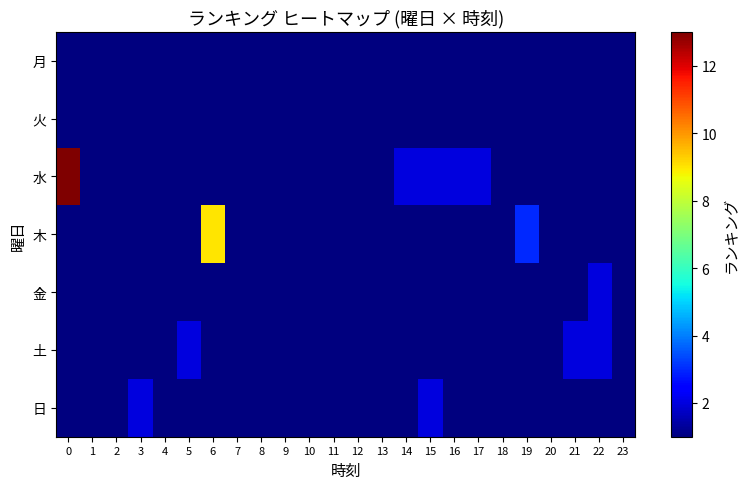

Reading left to right, list all the values displayed in this chart.

月: 0=1	1=1	2=1	3=1	4=1	5=1	6=1	7=1	8=1	9=1	10=1	11=1	12=1	13=1	14=1	15=1	16=1	17=1	18=1	19=1	20=1	21=1	22=1	23=1
火: 0=1	1=1	2=1	3=1	4=1	5=1	6=1	7=1	8=1	9=1	10=1	11=1	12=1	13=1	14=1	15=1	16=1	17=1	18=1	19=1	20=1	21=1	22=1	23=1
水: 0=13	1=1	2=1	3=1	4=1	5=1	6=1	7=1	8=1	9=1	10=1	11=1	12=1	13=1	14=2	15=2	16=2	17=2	18=1	19=1	20=1	21=1	22=1	23=1
木: 0=1	1=1	2=1	3=1	4=1	5=1	6=9	7=1	8=1	9=1	10=1	11=1	12=1	13=1	14=1	15=1	16=1	17=1	18=1	19=3	20=1	21=1	22=1	23=1
金: 0=1	1=1	2=1	3=1	4=1	5=1	6=1	7=1	8=1	9=1	10=1	11=1	12=1	13=1	14=1	15=1	16=1	17=1	18=1	19=1	20=1	21=1	22=2	23=1
土: 0=1	1=1	2=1	3=1	4=1	5=2	6=1	7=1	8=1	9=1	10=1	11=1	12=1	13=1	14=1	15=1	16=1	17=1	18=1	19=1	20=1	21=2	22=2	23=1
日: 0=1	1=1	2=1	3=2	4=1	5=1	6=1	7=1	8=1	9=1	10=1	11=1	12=1	13=1	14=1	15=2	16=1	17=1	18=1	19=1	20=1	21=1	22=1	23=1